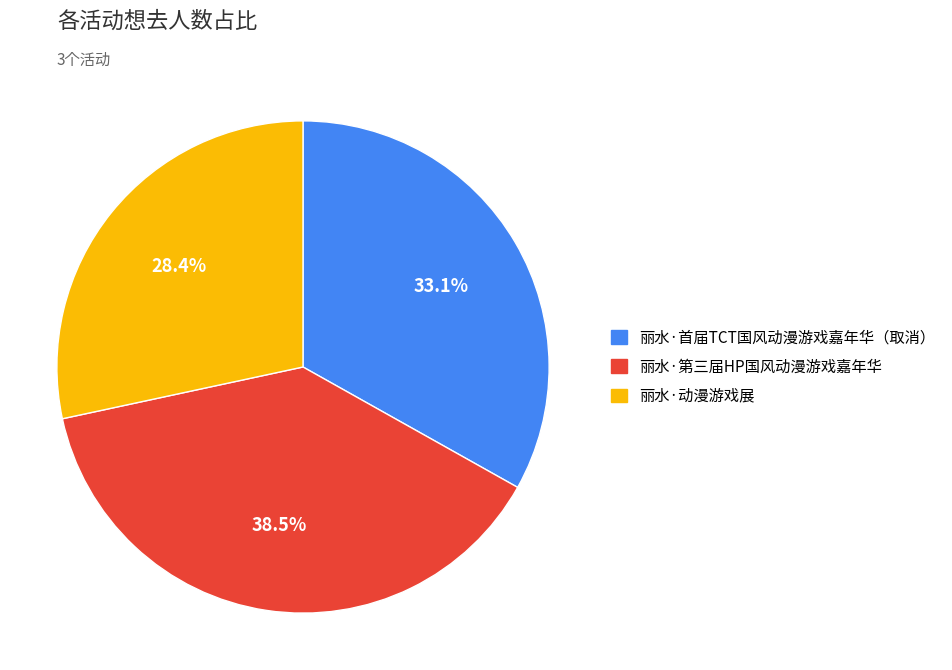

Approximately how many times larger is the value at 丽水·首届TCT国风动漫游戏嘉年华（取消） compared to 丽水·第三届HP国风动漫游戏嘉年华?

0.9